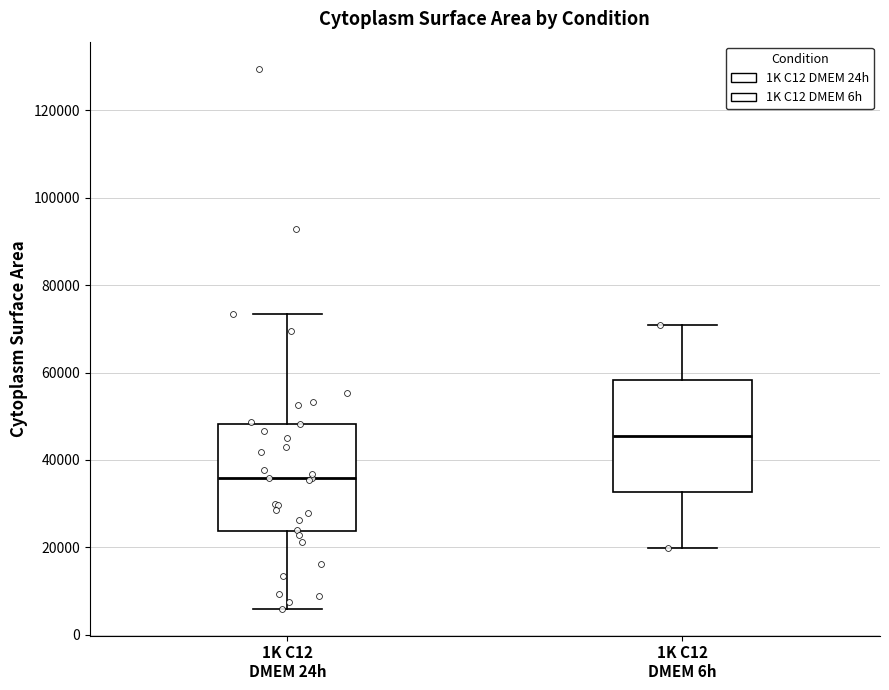

Which box's median line is the lowest?

1K C12 DMEM 24h